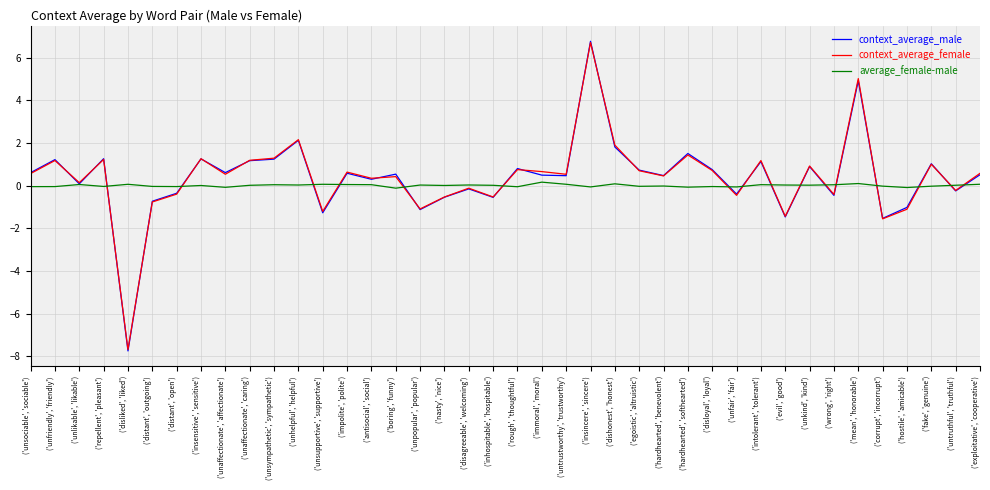

Which series has the largest range (max minus min)?

context_average_male